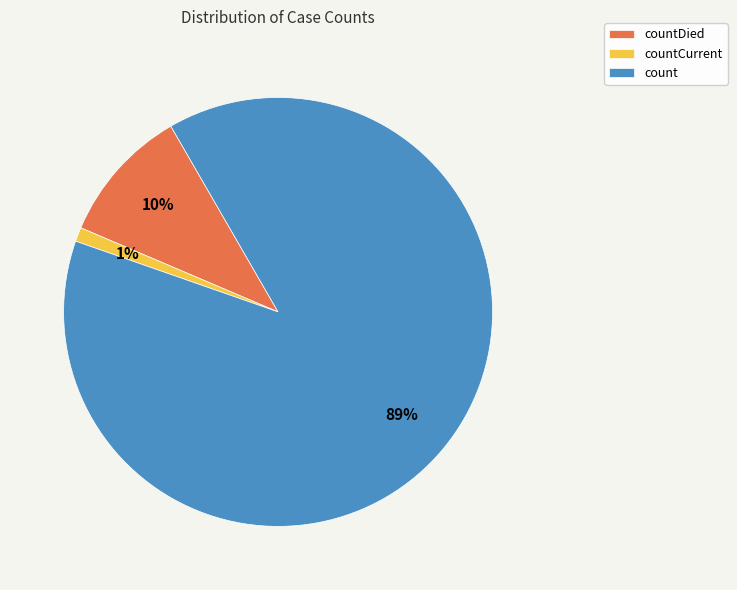

Rank the categories by value from lowest to highest.

countCurrent, countDied, count